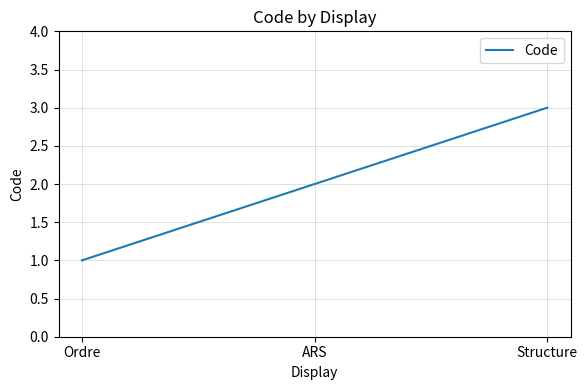

What is the approximate value at Structure?

3